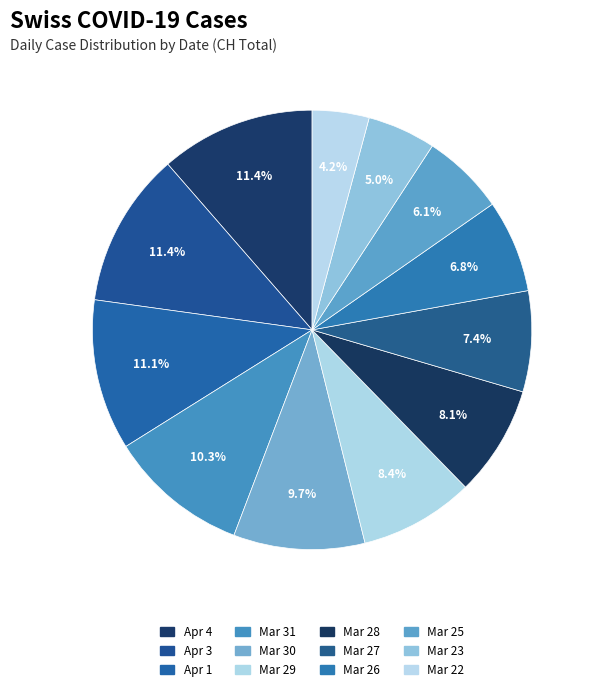

How many segments does this pie chart have?

12